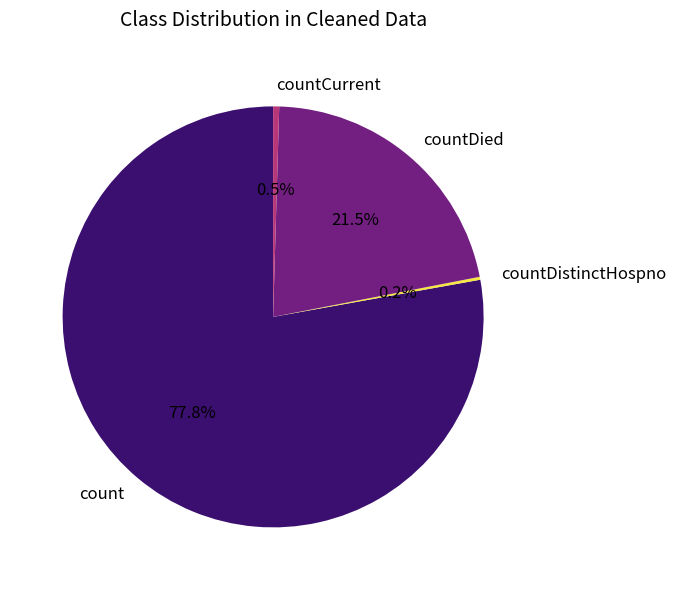

True or false: countCurrent accounts for 7% of the total.

False